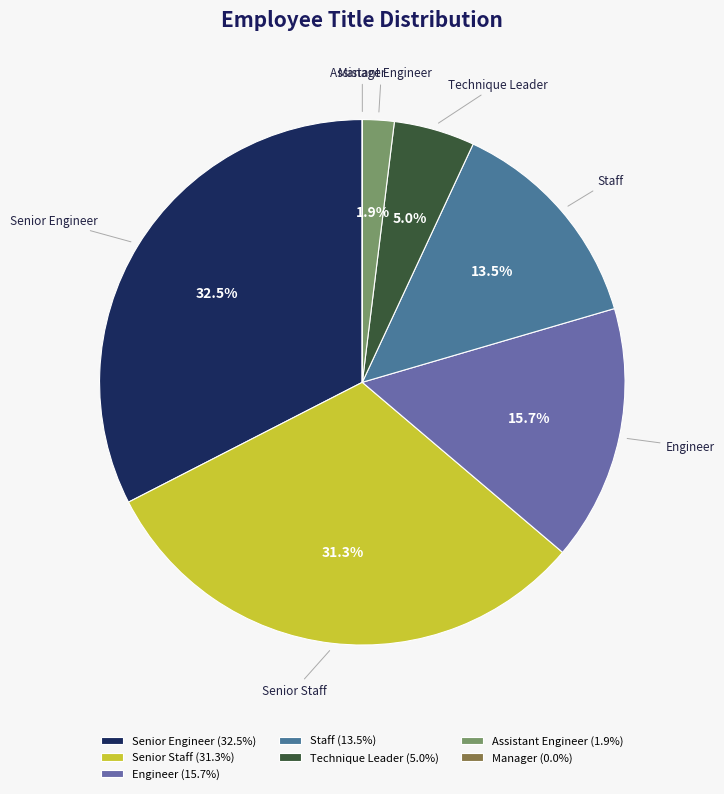

Which category has the biggest portion of the pie?

Senior Engineer